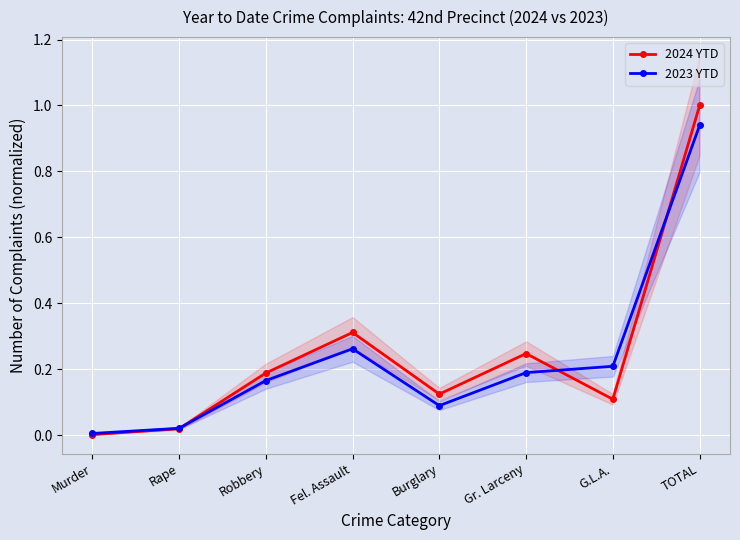

Count the number of categories in the chart.

8